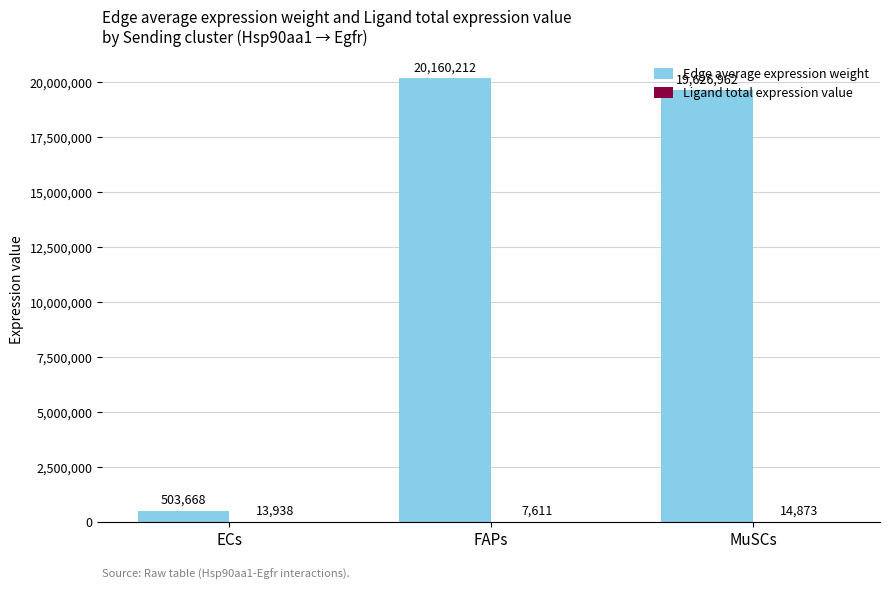

What is the difference between the Edge average expression weight values at MuSCs and ECs?

19123293.5